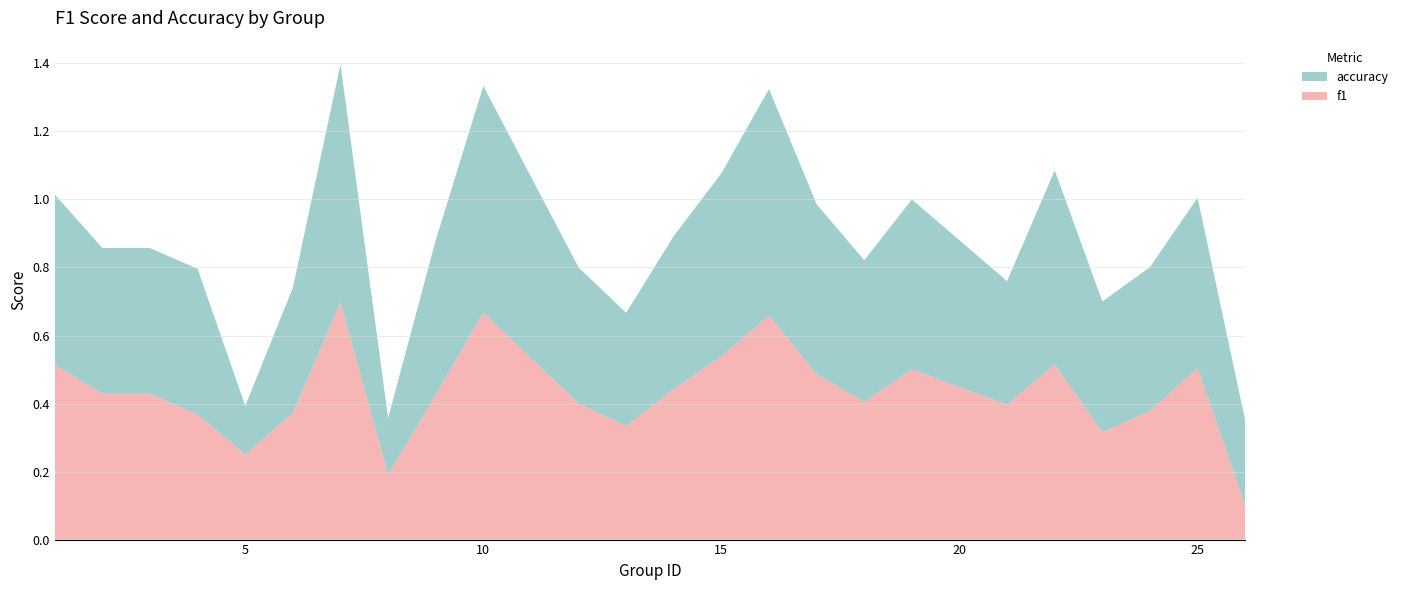

Reading left to right, what are all the values shown in this chart?

f1: 0.5	0.4	0.4	0.4	0.2	0.4	0.7	0.2	0.4	0.7	0.4	0.3	0.4	0.5	0.7	0.5	0.4	0.5	0.4	0.5	0.3	0.4	0.5	0.1
accuracy: 0.5	0.4	0.4	0.4	0.1	0.4	0.7	0.2	0.5	0.7	0.4	0.3	0.5	0.5	0.7	0.5	0.4	0.5	0.4	0.6	0.4	0.4	0.5	0.2